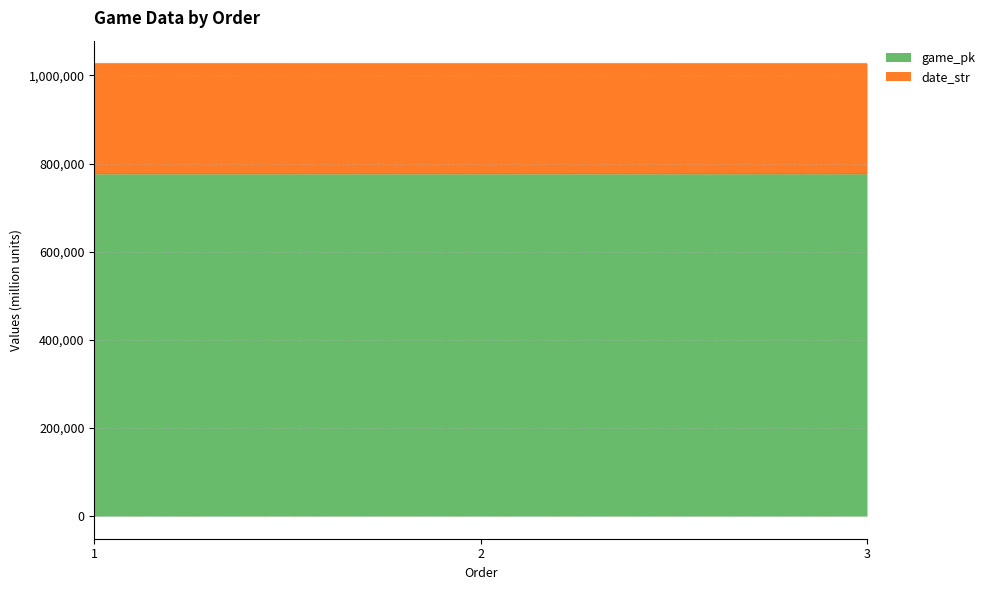

Reading left to right, extract all data points from this chart.

game_pk: 1=776461	2=776479	3=776496
date_str: 1=1027365	2=1027382	3=1027398